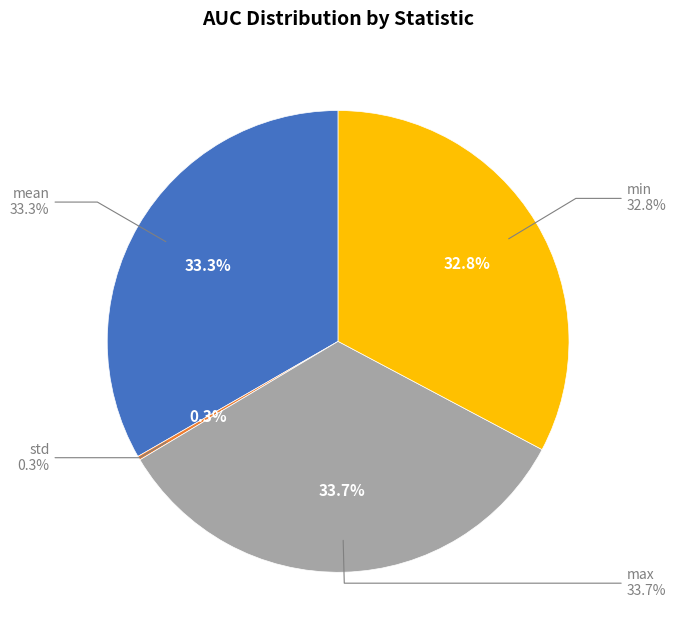

Combined, what portion of the pie is mean and std?

33.6%